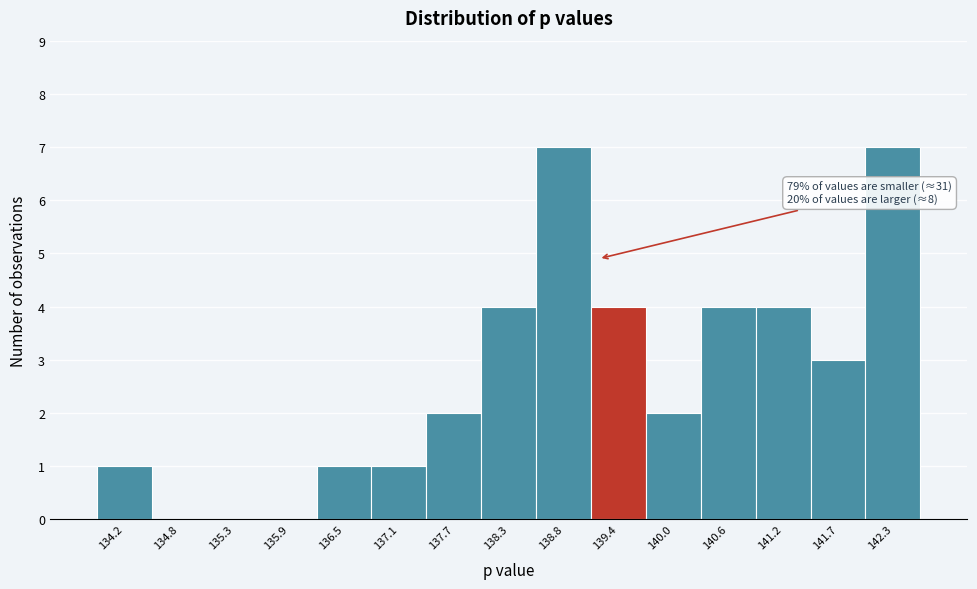

Reading left to right, extract all data points from this chart.

134.2=1	134.8=0	135.3=0	135.9=0	136.5=1	137.1=1	137.7=2	138.3=4	138.8=7	139.4=4	140.0=2	140.6=4	141.2=4	141.7=3	142.3=7